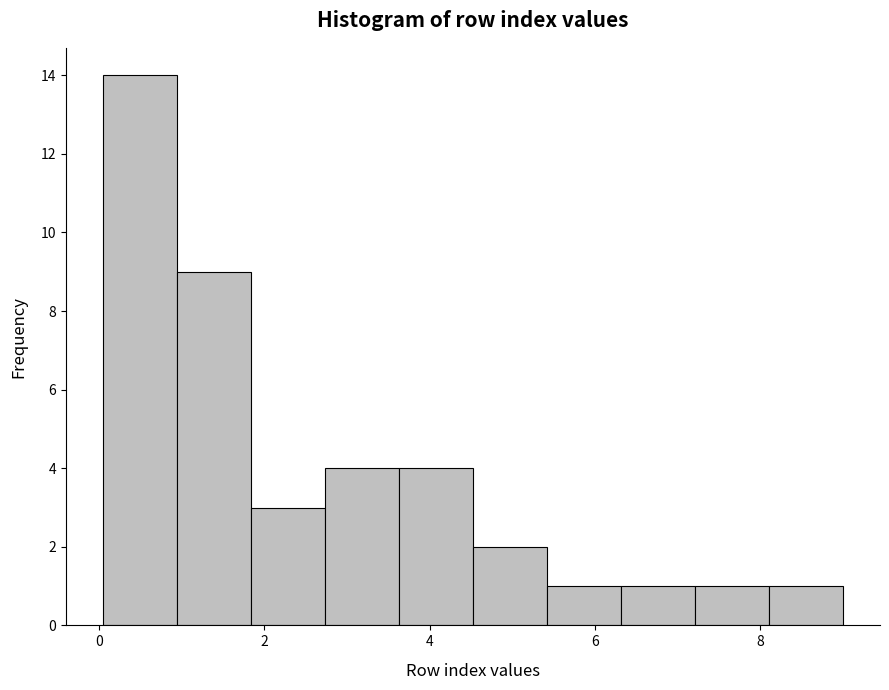

Which range on the x-axis has the tallest bar?

0.0 to 1.0